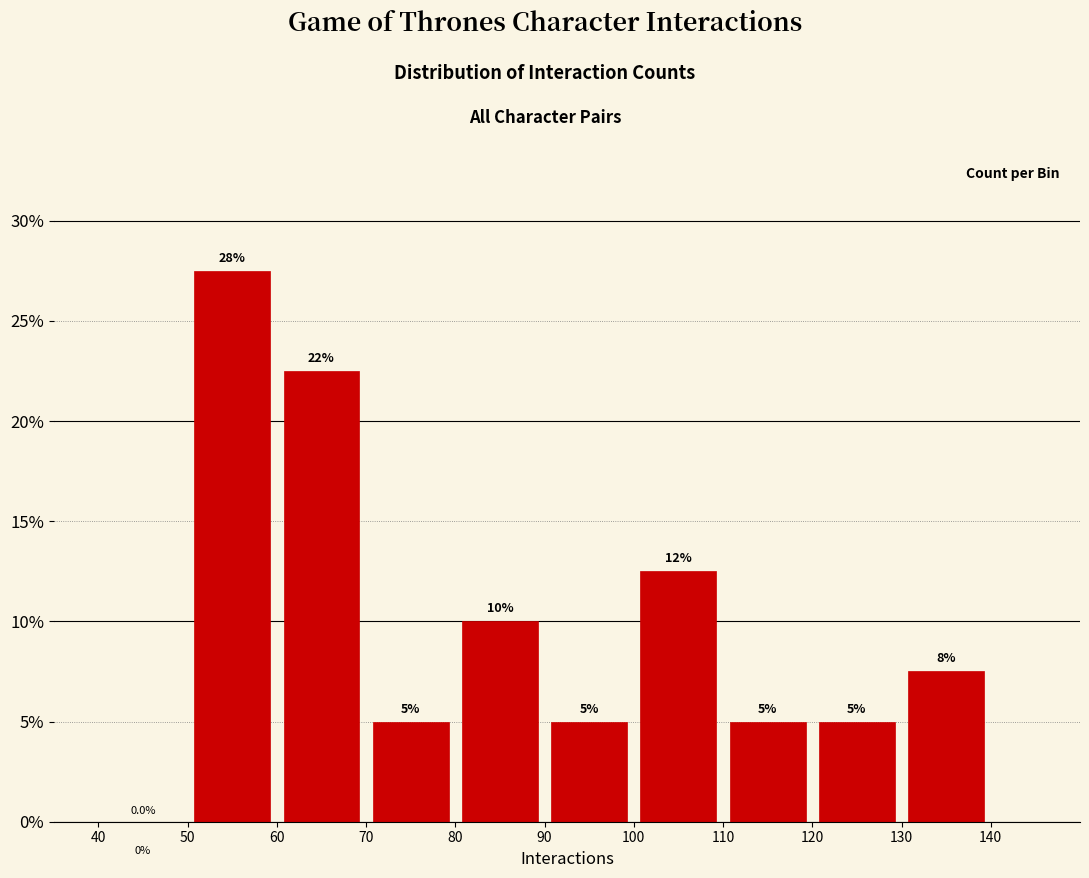

Which range on the x-axis has the tallest bar?

50 to 60